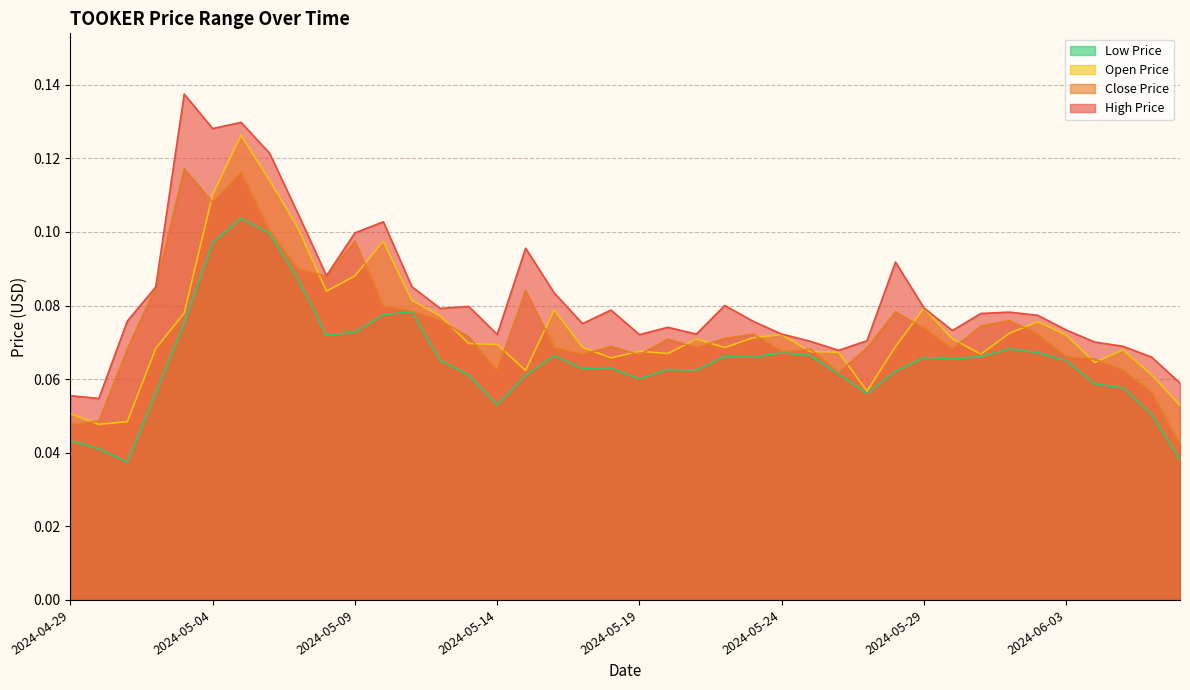

Reading right to left, extract all data points from this chart.

TOOKER_HIGH_PRICE_USD: 2024-06-07=0.1	2024-06-06=0.1	2024-06-05=0.1	2024-06-04=0.1	2024-06-03=0.1	2024-06-02=0.1	2024-06-01=0.1	2024-05-31=0.1	2024-05-30=0.1	2024-05-29=0.1	2024-05-28=0.1	2024-05-27=0.1	2024-05-26=0.1	2024-05-25=0.1	2024-05-24=0.1	2024-05-23=0.1	2024-05-22=0.1	2024-05-21=0.1	2024-05-20=0.1	2024-05-19=0.1	2024-05-18=0.1	2024-05-17=0.1	2024-05-16=0.1	2024-05-15=0.1	2024-05-14=0.1	2024-05-13=0.1	2024-05-12=0.1	2024-05-11=0.1	2024-05-10=0.1	2024-05-09=0.1	2024-05-08=0.1	2024-05-07=0.1	2024-05-06=0.1	2024-05-05=0.1	2024-05-04=0.1	2024-05-03=0.1	2024-05-02=0.1	2024-05-01=0.1	2024-04-30=0.1	2024-04-29=0.1
TOOKER_CLOSE_PRICE_USD: 2024-06-07=0.0	2024-06-06=0.1	2024-06-05=0.1	2024-06-04=0.1	2024-06-03=0.1	2024-06-02=0.1	2024-06-01=0.1	2024-05-31=0.1	2024-05-30=0.1	2024-05-29=0.1	2024-05-28=0.1	2024-05-27=0.1	2024-05-26=0.1	2024-05-25=0.1	2024-05-24=0.1	2024-05-23=0.1	2024-05-22=0.1	2024-05-21=0.1	2024-05-20=0.1	2024-05-19=0.1	2024-05-18=0.1	2024-05-17=0.1	2024-05-16=0.1	2024-05-15=0.1	2024-05-14=0.1	2024-05-13=0.1	2024-05-12=0.1	2024-05-11=0.1	2024-05-10=0.1	2024-05-09=0.1	2024-05-08=0.1	2024-05-07=0.1	2024-05-06=0.1	2024-05-05=0.1	2024-05-04=0.1	2024-05-03=0.1	2024-05-02=0.1	2024-05-01=0.1	2024-04-30=0.0	2024-04-29=0.0
TOOKER_OPEN_PRICE_USD: 2024-06-07=0.1	2024-06-06=0.1	2024-06-05=0.1	2024-06-04=0.1	2024-06-03=0.1	2024-06-02=0.1	2024-06-01=0.1	2024-05-31=0.1	2024-05-30=0.1	2024-05-29=0.1	2024-05-28=0.1	2024-05-27=0.1	2024-05-26=0.1	2024-05-25=0.1	2024-05-24=0.1	2024-05-23=0.1	2024-05-22=0.1	2024-05-21=0.1	2024-05-20=0.1	2024-05-19=0.1	2024-05-18=0.1	2024-05-17=0.1	2024-05-16=0.1	2024-05-15=0.1	2024-05-14=0.1	2024-05-13=0.1	2024-05-12=0.1	2024-05-11=0.1	2024-05-10=0.1	2024-05-09=0.1	2024-05-08=0.1	2024-05-07=0.1	2024-05-06=0.1	2024-05-05=0.1	2024-05-04=0.1	2024-05-03=0.1	2024-05-02=0.1	2024-05-01=0.0	2024-04-30=0.0	2024-04-29=0.1
TOOKER_LOW_PRICE_USD: 2024-06-07=0.0	2024-06-06=0.1	2024-06-05=0.1	2024-06-04=0.1	2024-06-03=0.1	2024-06-02=0.1	2024-06-01=0.1	2024-05-31=0.1	2024-05-30=0.1	2024-05-29=0.1	2024-05-28=0.1	2024-05-27=0.1	2024-05-26=0.1	2024-05-25=0.1	2024-05-24=0.1	2024-05-23=0.1	2024-05-22=0.1	2024-05-21=0.1	2024-05-20=0.1	2024-05-19=0.1	2024-05-18=0.1	2024-05-17=0.1	2024-05-16=0.1	2024-05-15=0.1	2024-05-14=0.1	2024-05-13=0.1	2024-05-12=0.1	2024-05-11=0.1	2024-05-10=0.1	2024-05-09=0.1	2024-05-08=0.1	2024-05-07=0.1	2024-05-06=0.1	2024-05-05=0.1	2024-05-04=0.1	2024-05-03=0.1	2024-05-02=0.1	2024-05-01=0.0	2024-04-30=0.0	2024-04-29=0.0